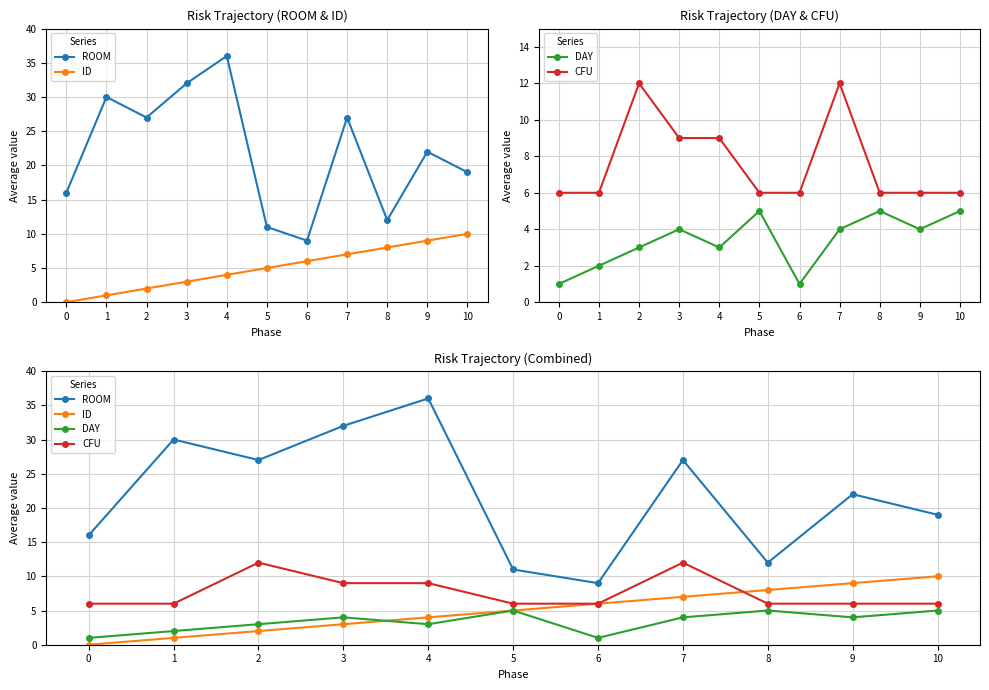

At which category is the sum across all series the highest?

4